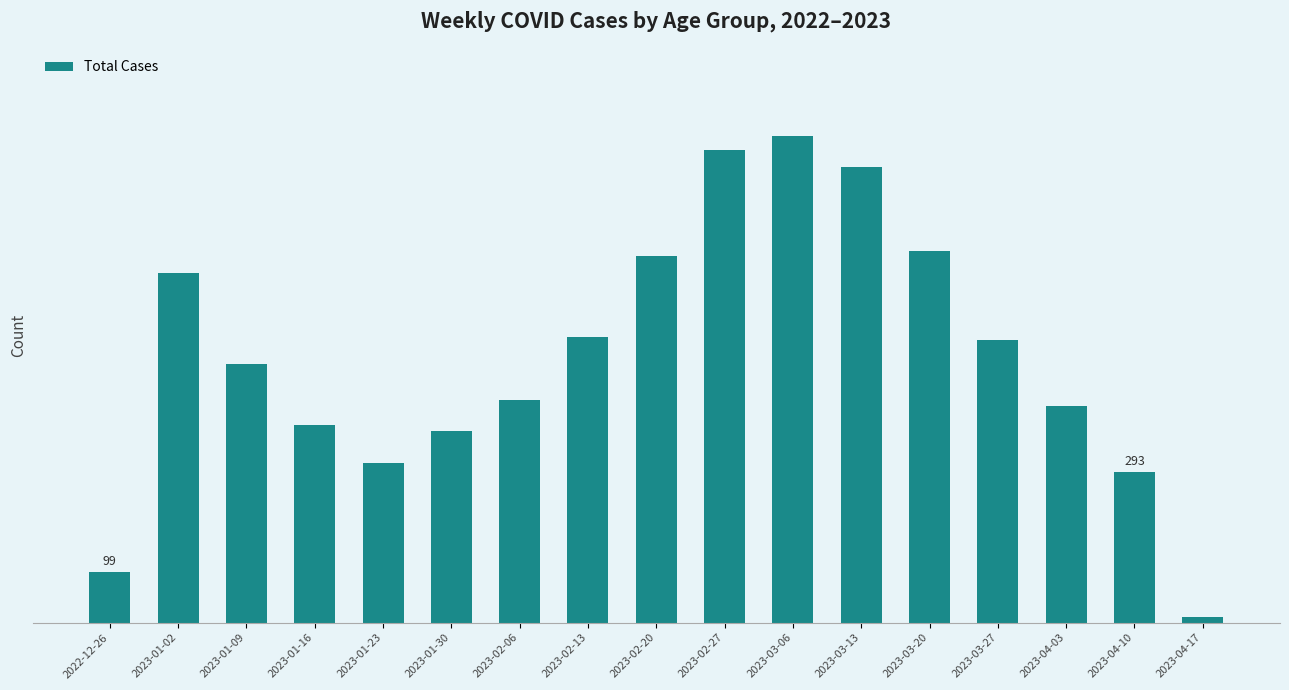

Reading right to left, list all the values displayed in this chart.

2023-04-17=11	2023-04-10=293	2023-04-03=422	2023-03-27=551	2023-03-20=723	2023-03-13=888	2023-03-06=949	2023-02-27=920	2023-02-20=714	2023-02-13=557	2023-02-06=434	2023-01-30=374	2023-01-23=310	2023-01-16=384	2023-01-09=503	2023-01-02=681	2022-12-26=99